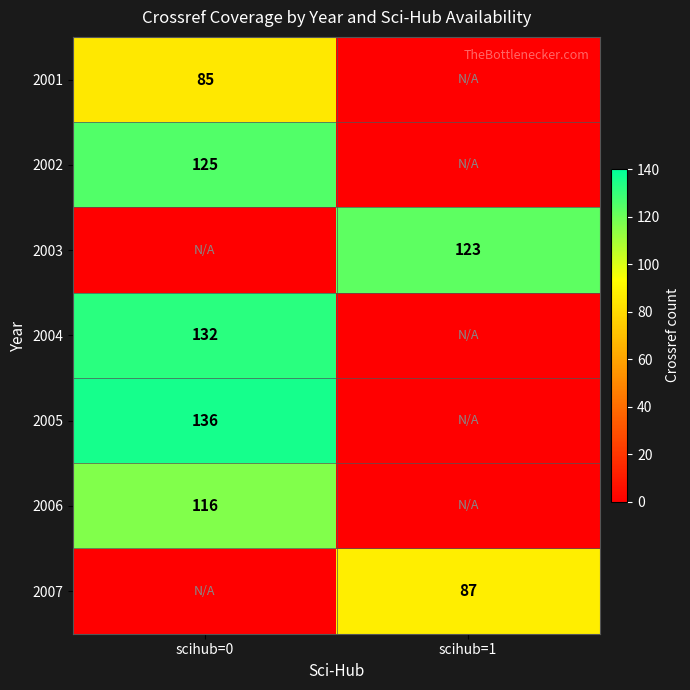

What is the total value across all series at scihub=1?

210